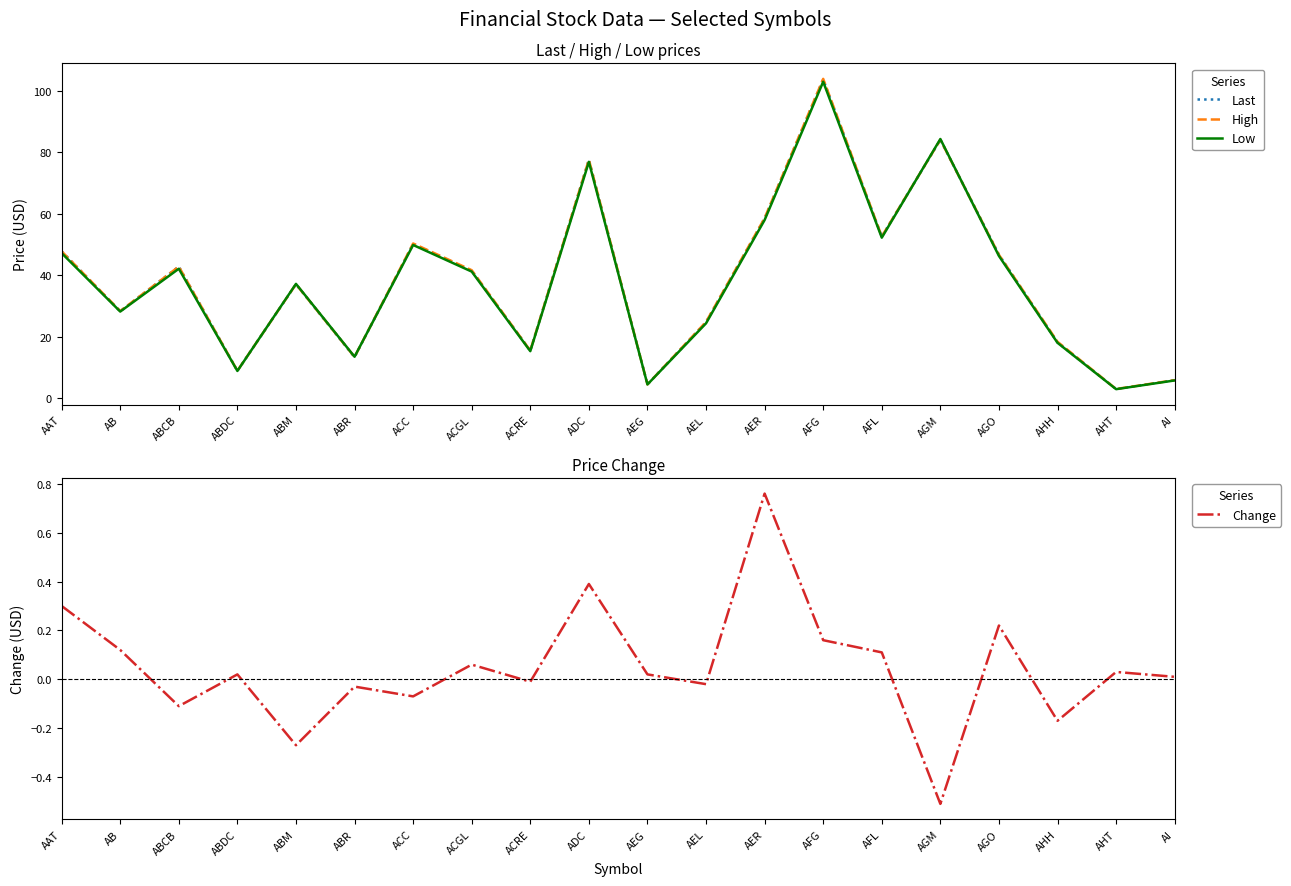

Which series ends up on top after the final intersection of Last and High?

High